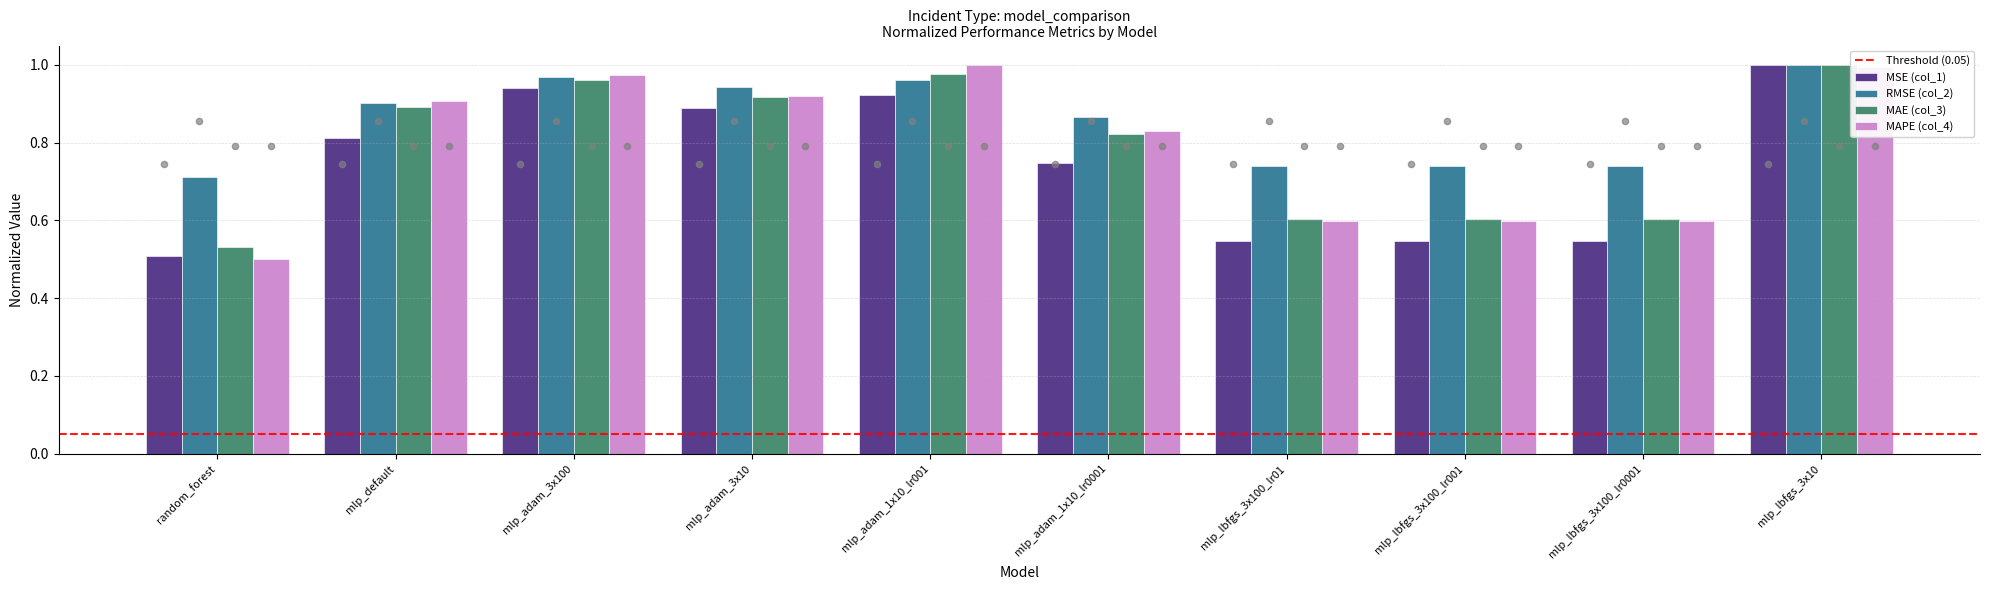

At how many categories does at least one series exceed 0?

10